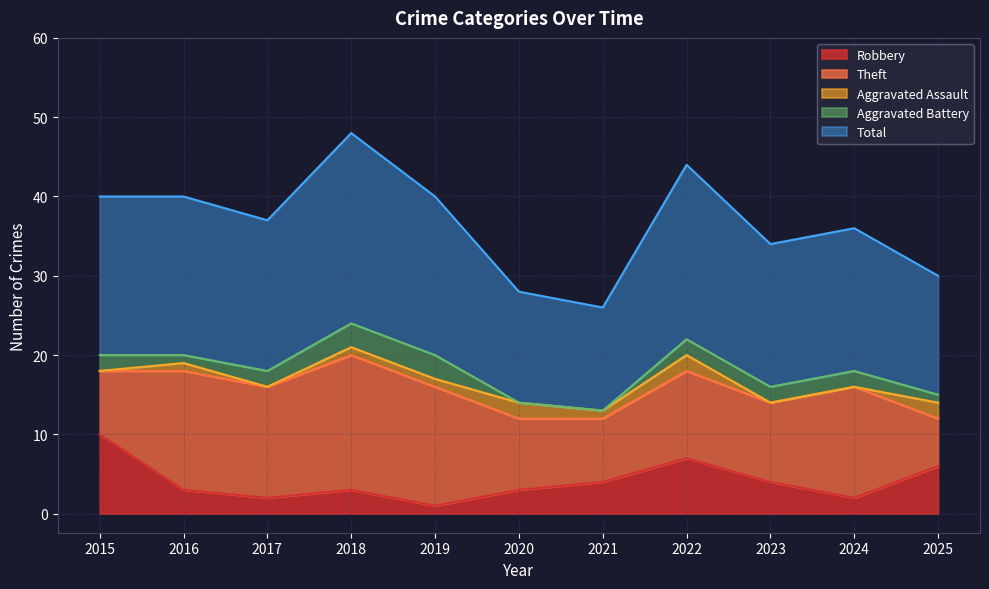

What is the total value across all series at 2015?

40